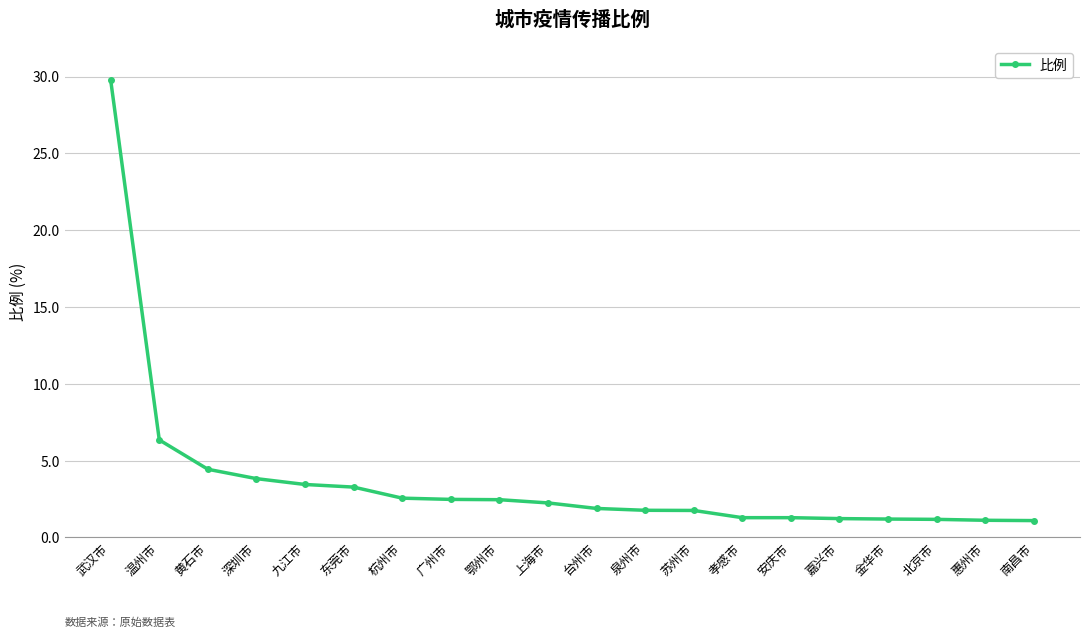

What is the label of the 2nd point from the right?

惠州市